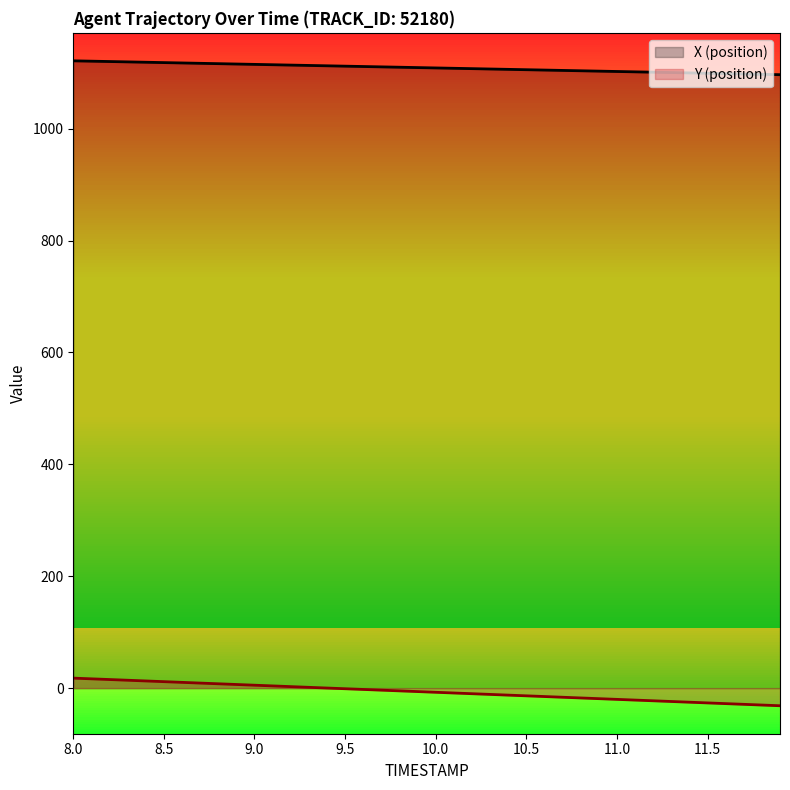

Reading left to right, list all the values displayed in this chart.

X: 8.0=1121.1	8.1=1120.5	8.2=1119.9	8.3=1119.2	8.4=1118.6	8.5=1118.0	8.6=1117.3	8.7=1116.7	8.8=1116.1	8.9=1115.4	9.0=1114.8	9.1=1114.2	9.2=1113.5	9.3=1112.9	9.4=1112.2	9.5=1111.6	9.6=1111.0	9.7=1110.3	9.8=1109.7	9.9=1109.1	10.0=1108.4	10.1=1107.8	10.2=1107.2	10.3=1106.5	10.4=1105.9	10.5=1105.3	10.6=1104.6	10.7=1104.0	10.8=1103.4	10.9=1102.7	11.0=1102.1	11.1=1101.5	11.2=1100.8	11.3=1100.2	11.4=1099.5	11.5=1098.9	11.6=1098.3	11.7=1097.6	11.8=1097.0	11.9=1096.4
Y: 8.0=17.9	8.1=16.6	8.2=15.4	8.3=14.1	8.4=12.9	8.5=11.6	8.6=10.3	8.7=9.1	8.8=7.8	8.9=6.5	9.0=5.3	9.1=4.0	9.2=2.7	9.3=1.5	9.4=0.2	9.5=-1.1	9.6=-2.3	9.7=-3.6	9.8=-4.9	9.9=-6.1	10.0=-7.4	10.1=-8.7	10.2=-9.9	10.3=-11.2	10.4=-12.5	10.5=-13.7	10.6=-15.0	10.7=-16.3	10.8=-17.5	10.9=-18.8	11.0=-20.1	11.1=-21.3	11.2=-22.6	11.3=-23.9	11.4=-25.1	11.5=-26.4	11.6=-27.7	11.7=-28.9	11.8=-30.2	11.9=-31.5